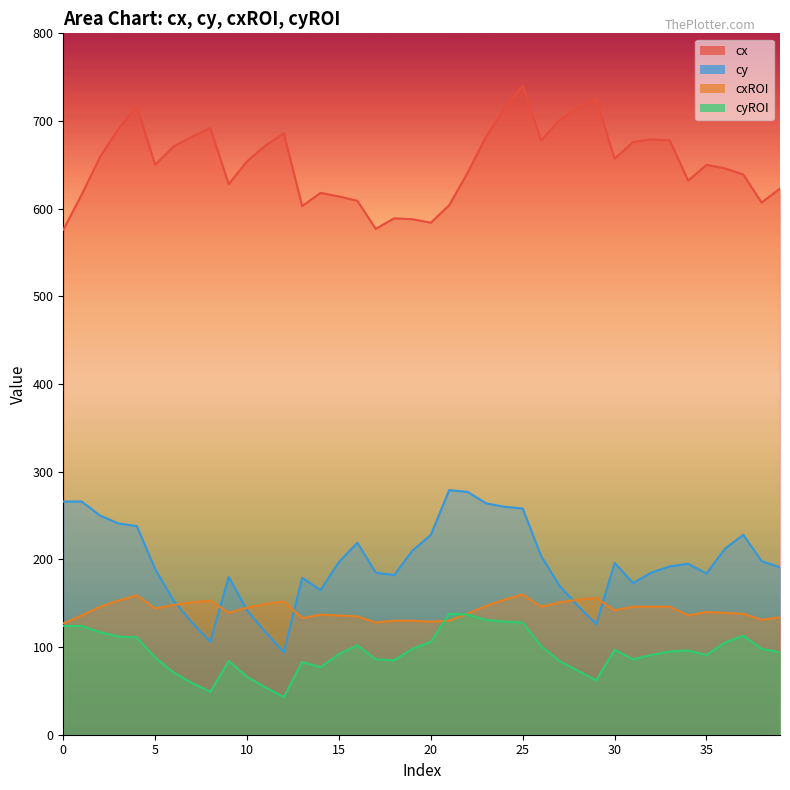

What is the difference between the highest and lowest values at 20?

478